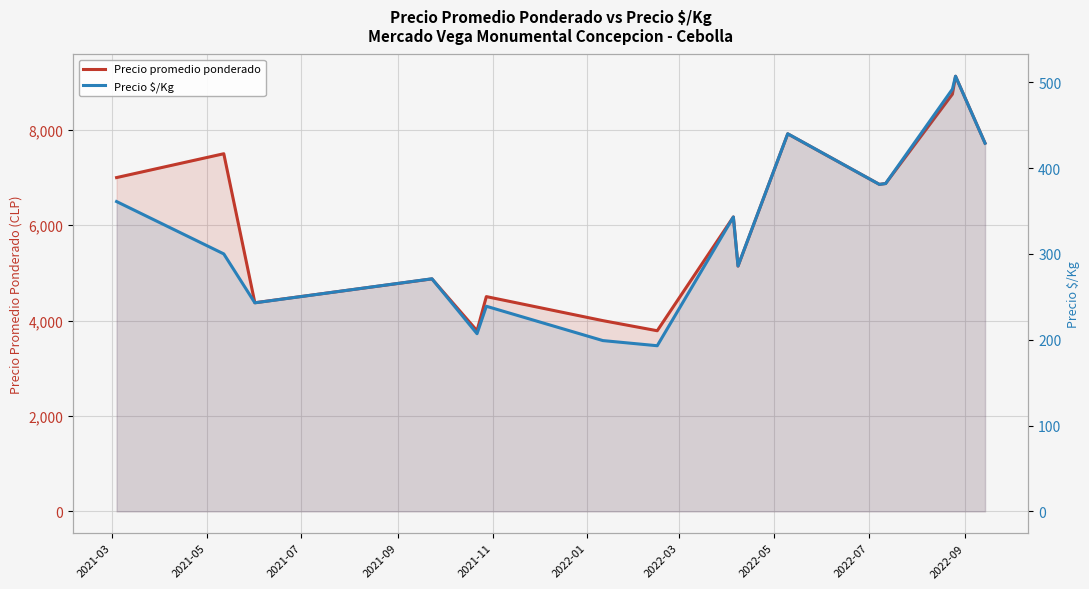

Where is the first local maximum for Precio promedio ponderado?

2021-05